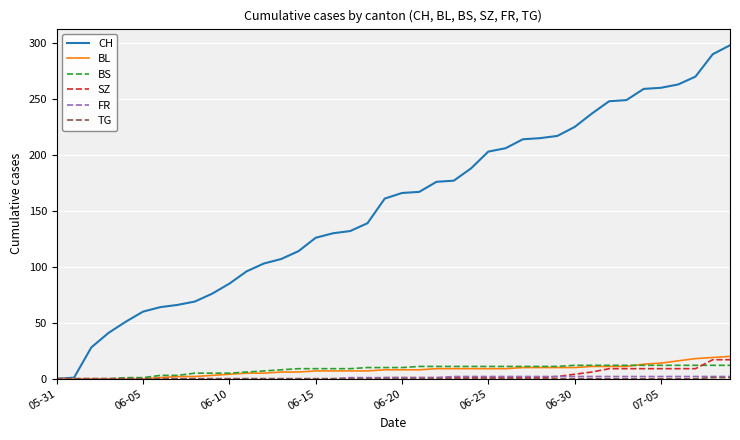

What is the highest value of the BS series?

12